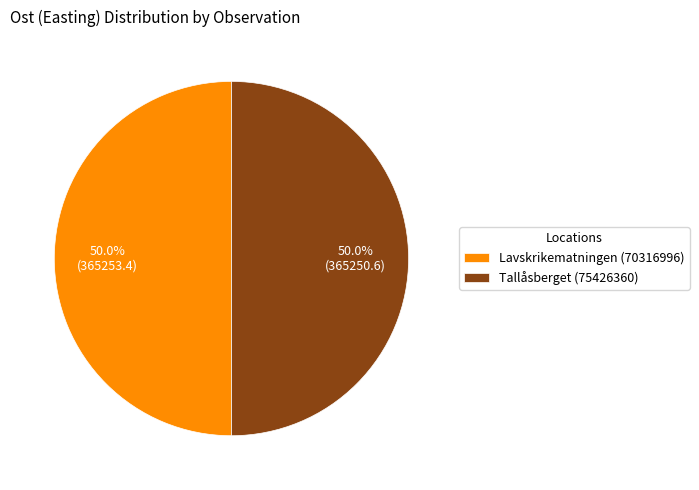

What portion of the pie excludes Tallåsberget (75426360)?

50.0%